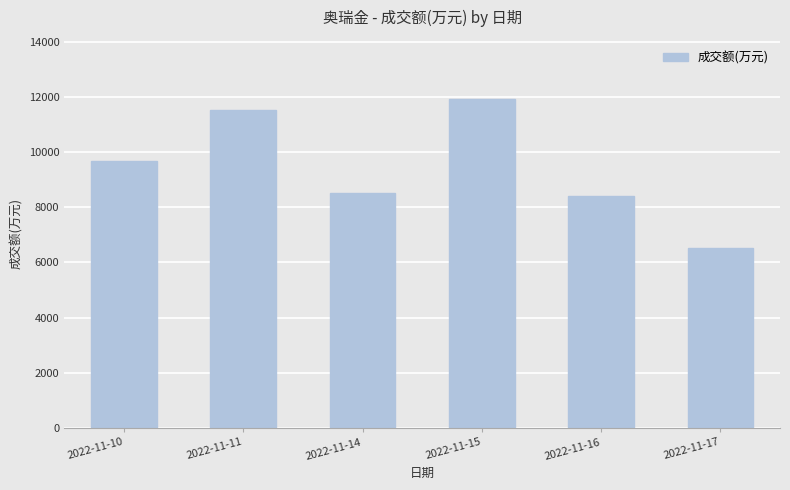

Which category has the highest value across all series?

2022-11-15